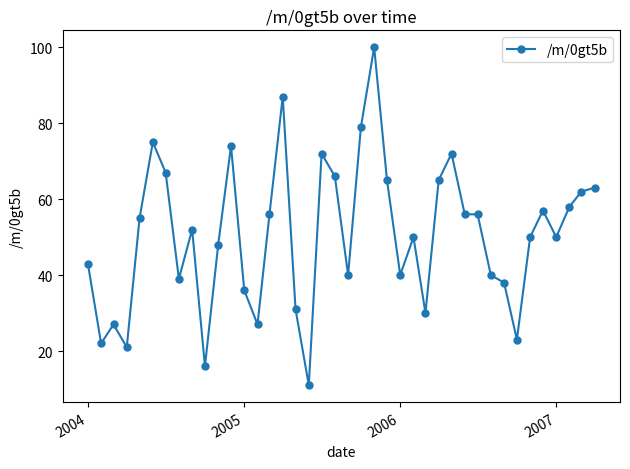

What is the maximum value shown in the chart?

100